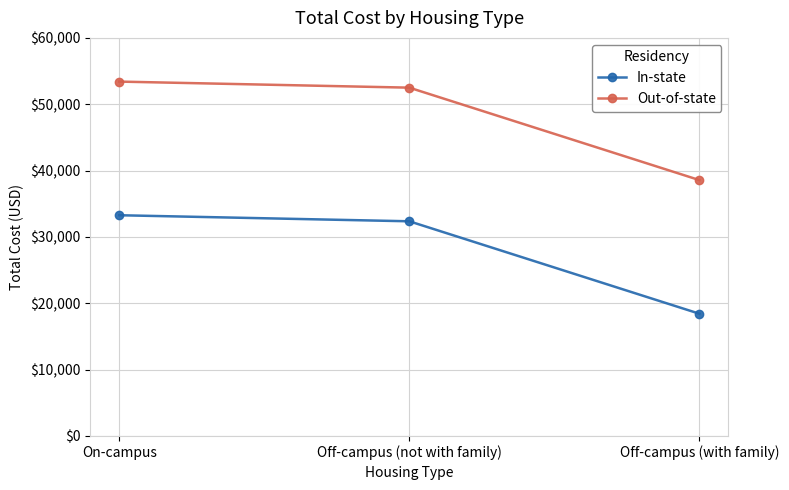

What are all the series names shown in the legend?

In-state, Out-of-state